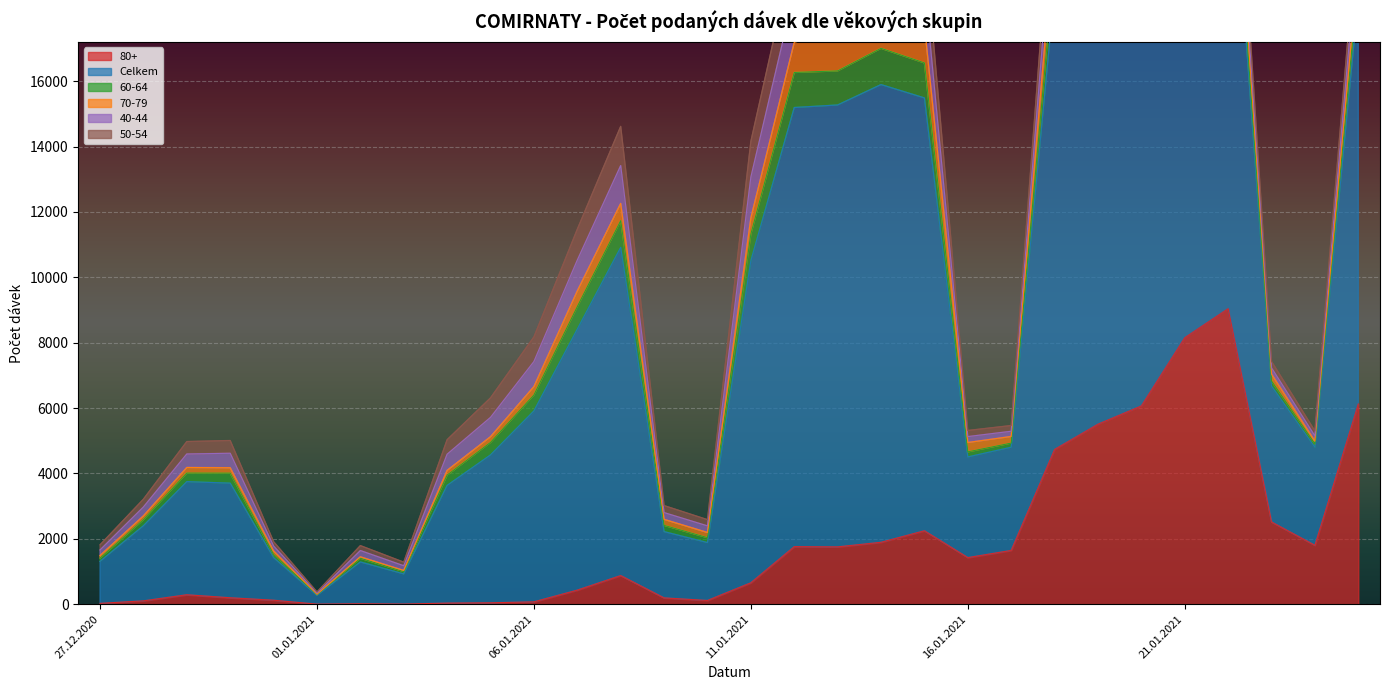

Rank the series at 13.01.2021 from highest to lowest value.

Celkem, 80+, 50-54, 40-44, 70-79, 60-64